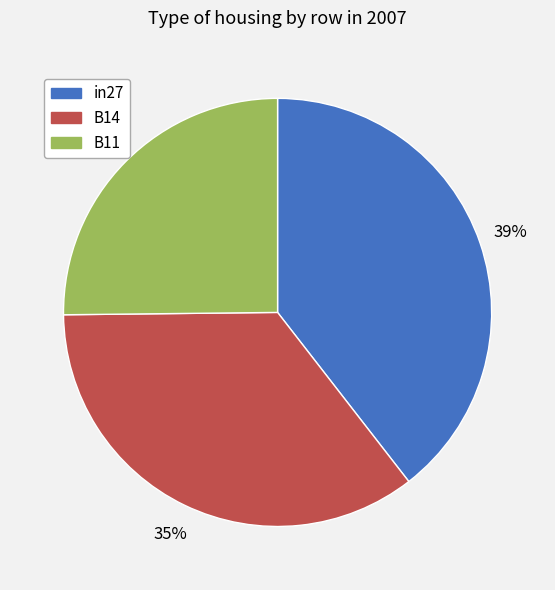

True or false: B14 accounts for 25% of the total.

False